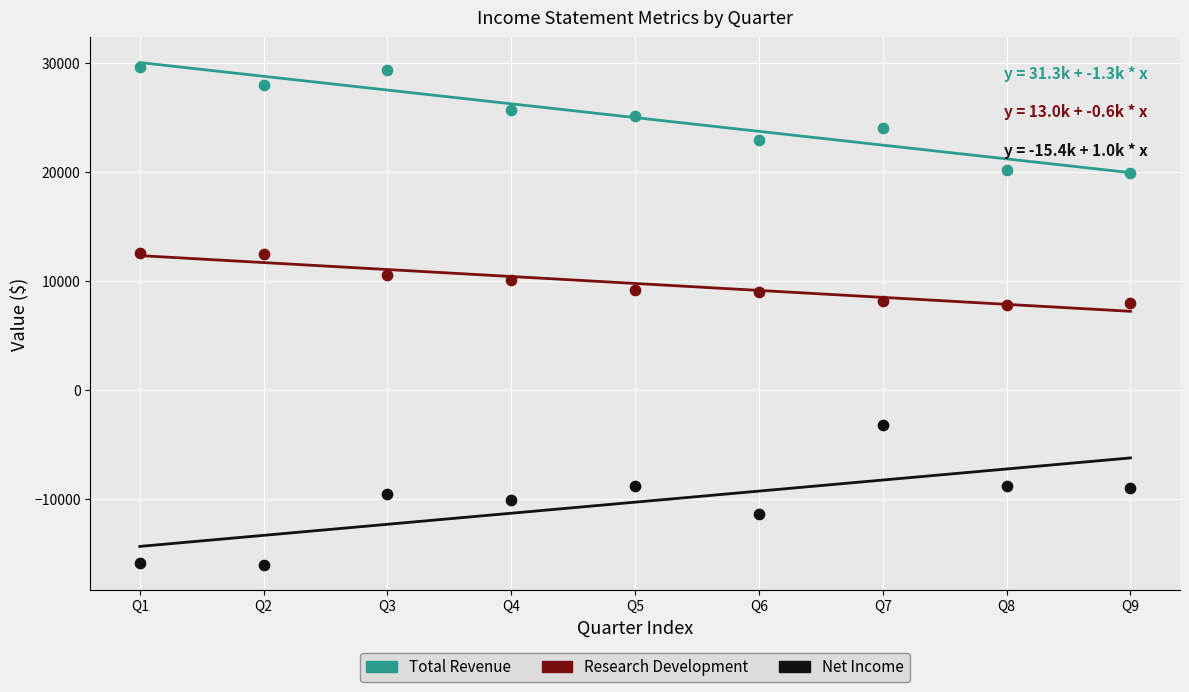

Which series contains the highest Y value?

Total Revenue